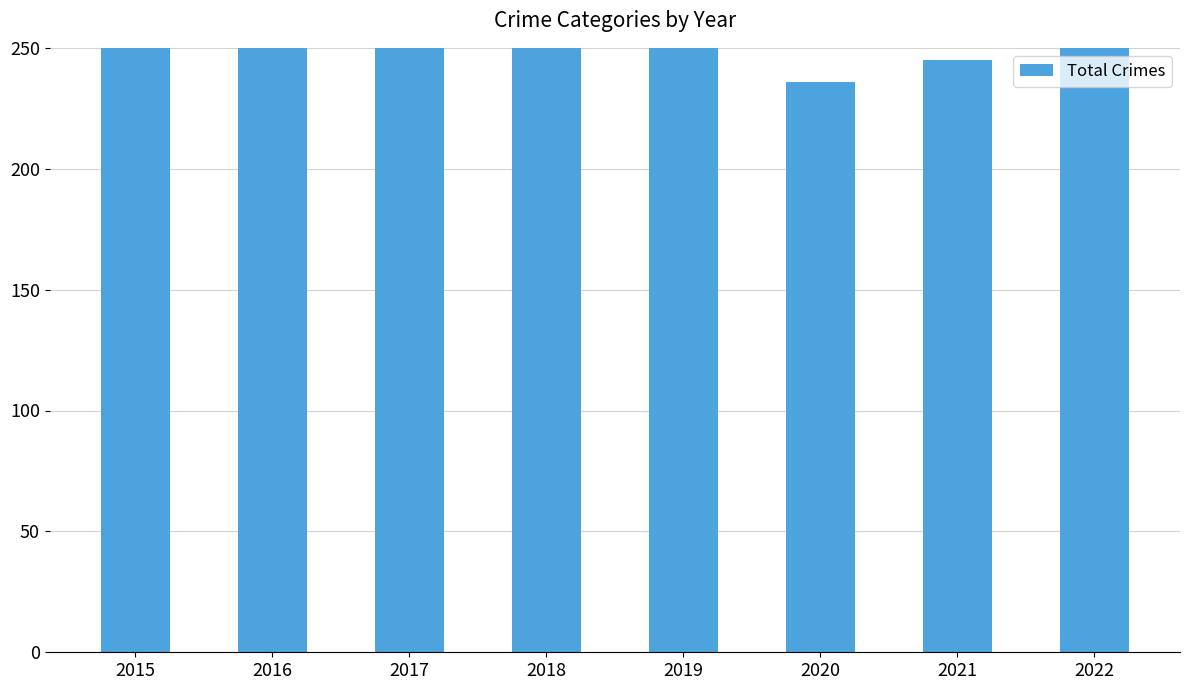

Is it true that the value at 2015 is 289?

True